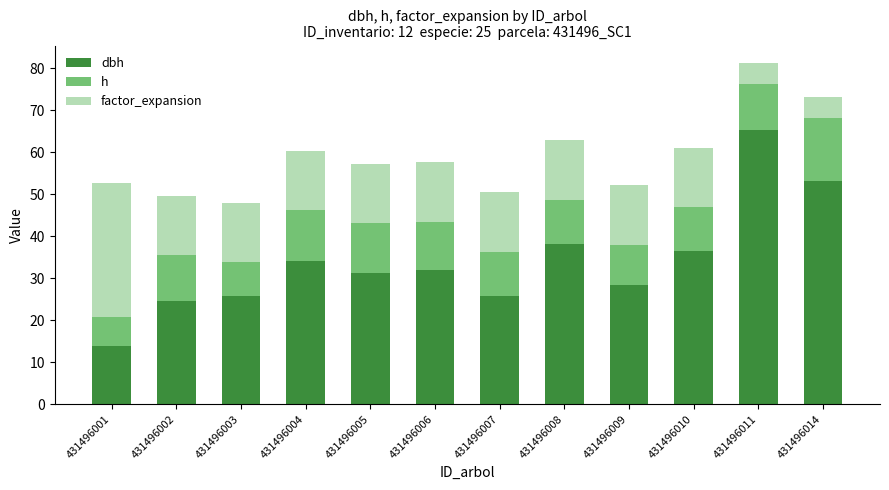

At which category is the sum across all series the highest?

431496011